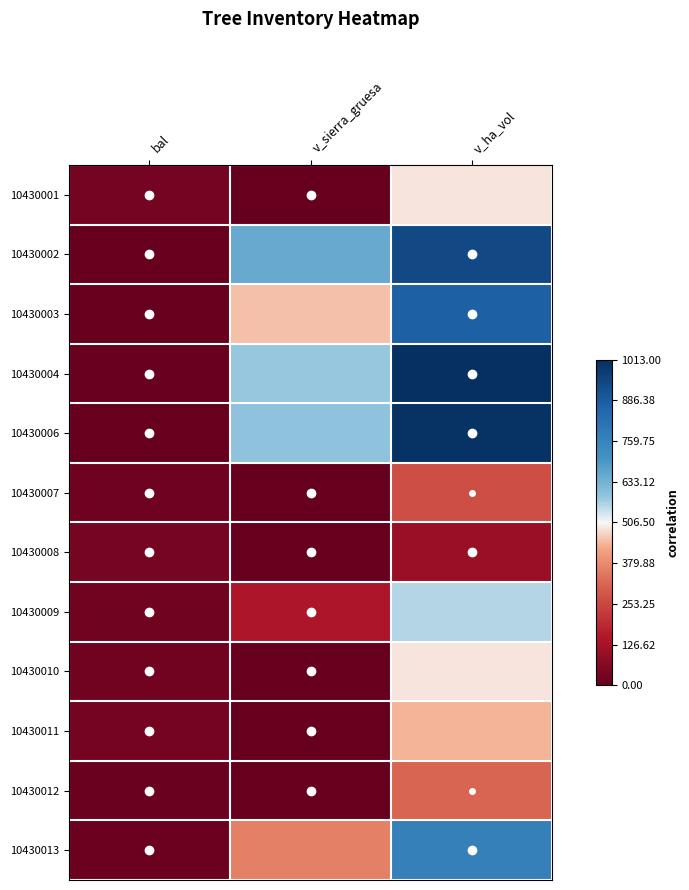

What is the difference between the highest and lowest values at v_sierra_gruesa?

1.3